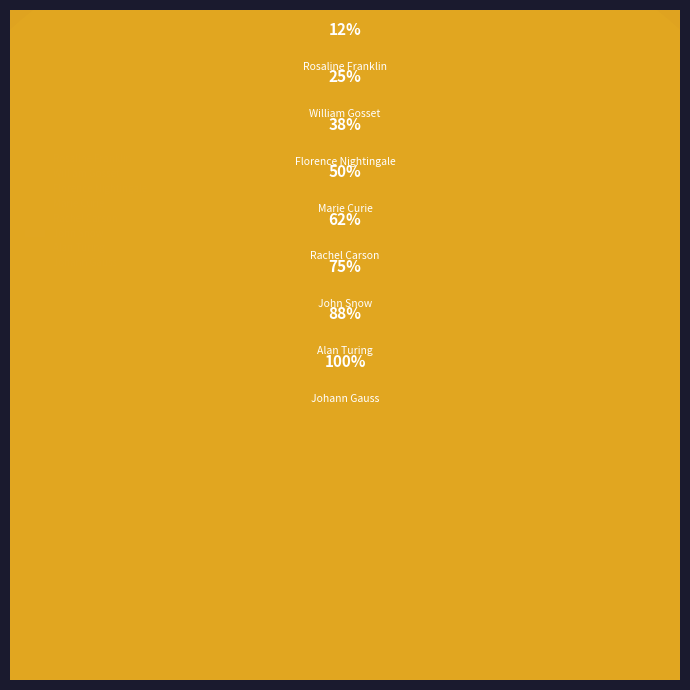

What is the smallest slice in the pie chart?

Rosaline Franklin